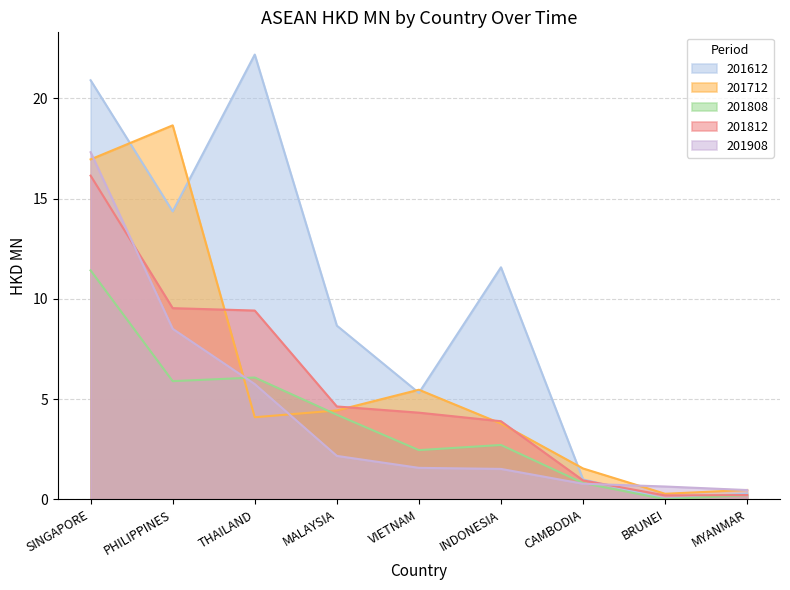

Which series ends up on top after the final intersection of 201712 and 201908?

201712